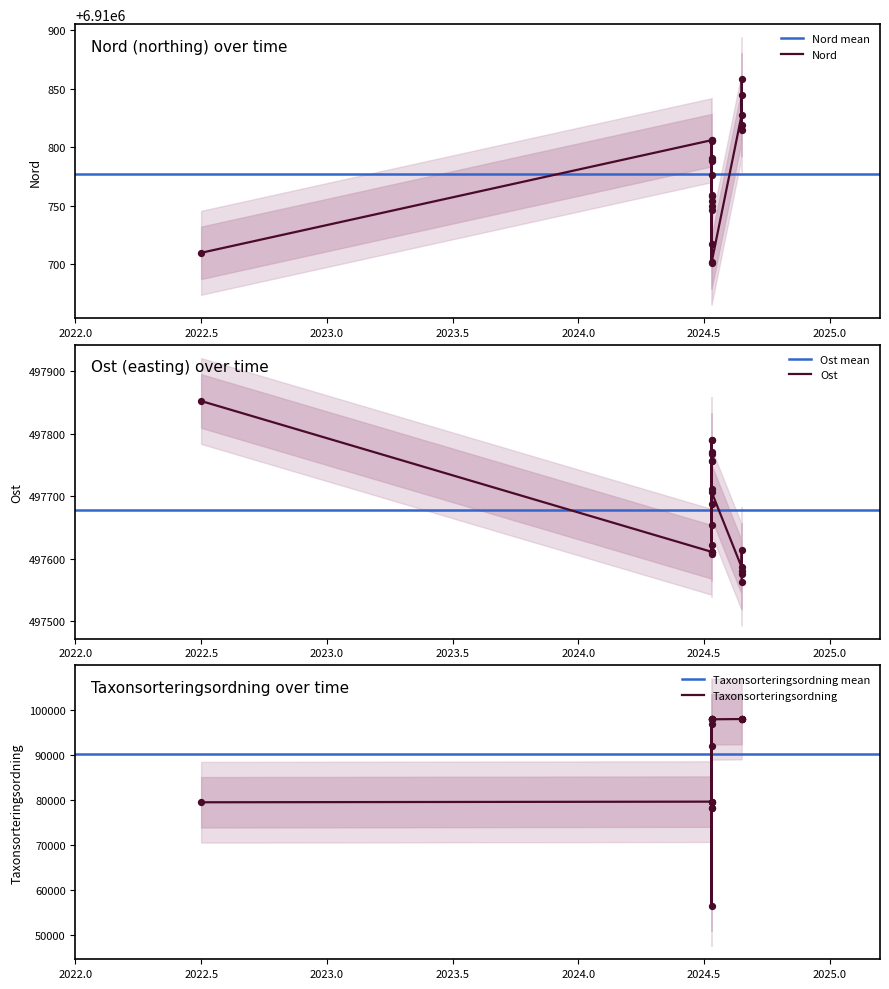

At which category is the sum across all series the highest?

2024-07-11